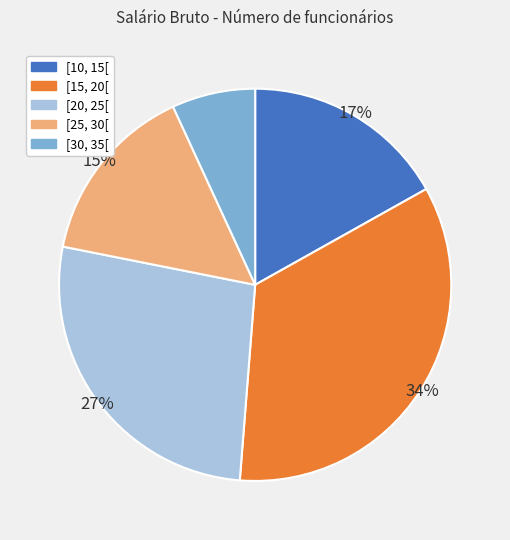

What is the ratio of the value at [20, 25[ to the value at [10, 15[?

1.6